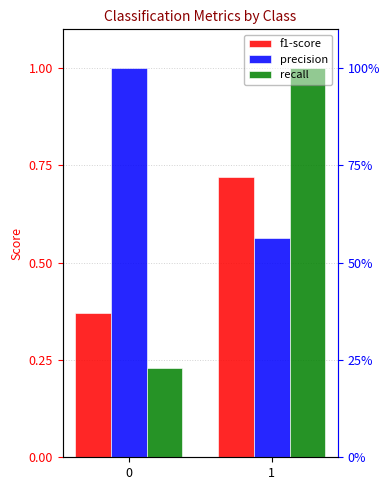

What is the smallest value displayed?

0.2